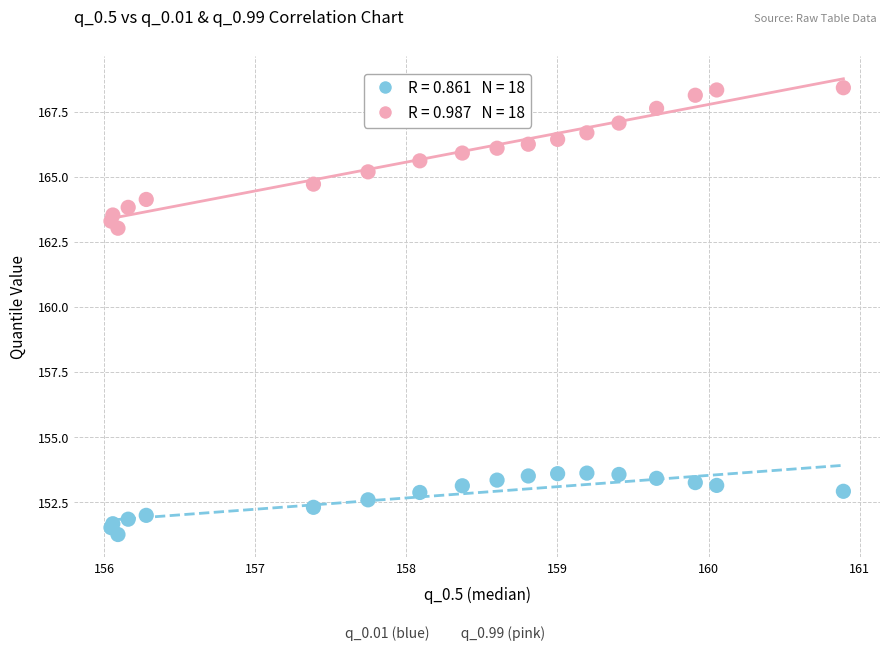

Across all series, what Y value is closest to 159?

163.0